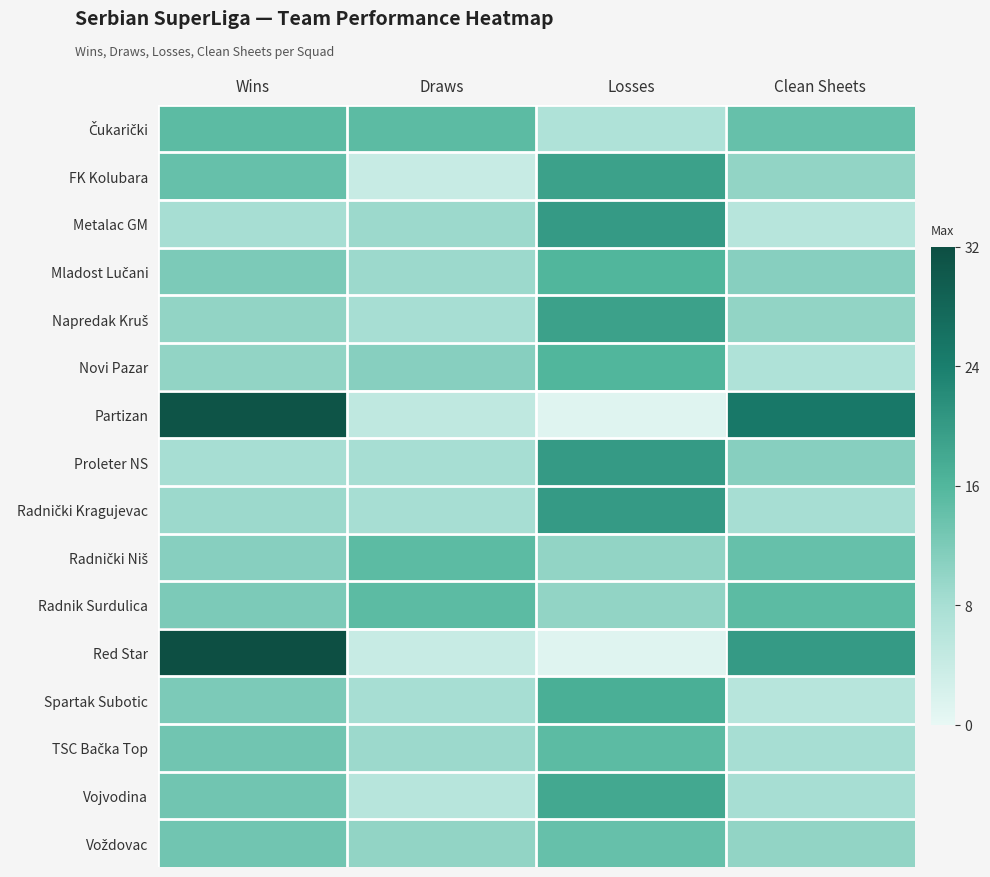

Which series has the largest range (max minus min)?

Red Star